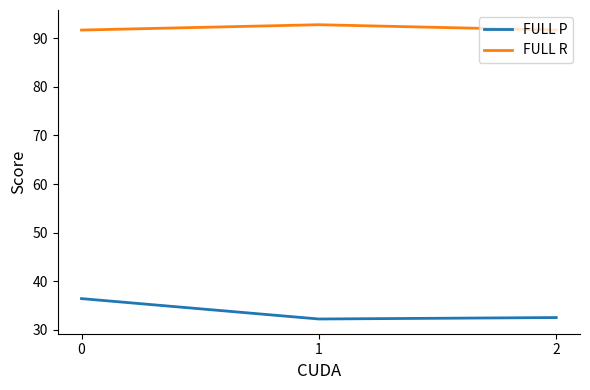

What is the lowest value of the FULL P series?

32.2